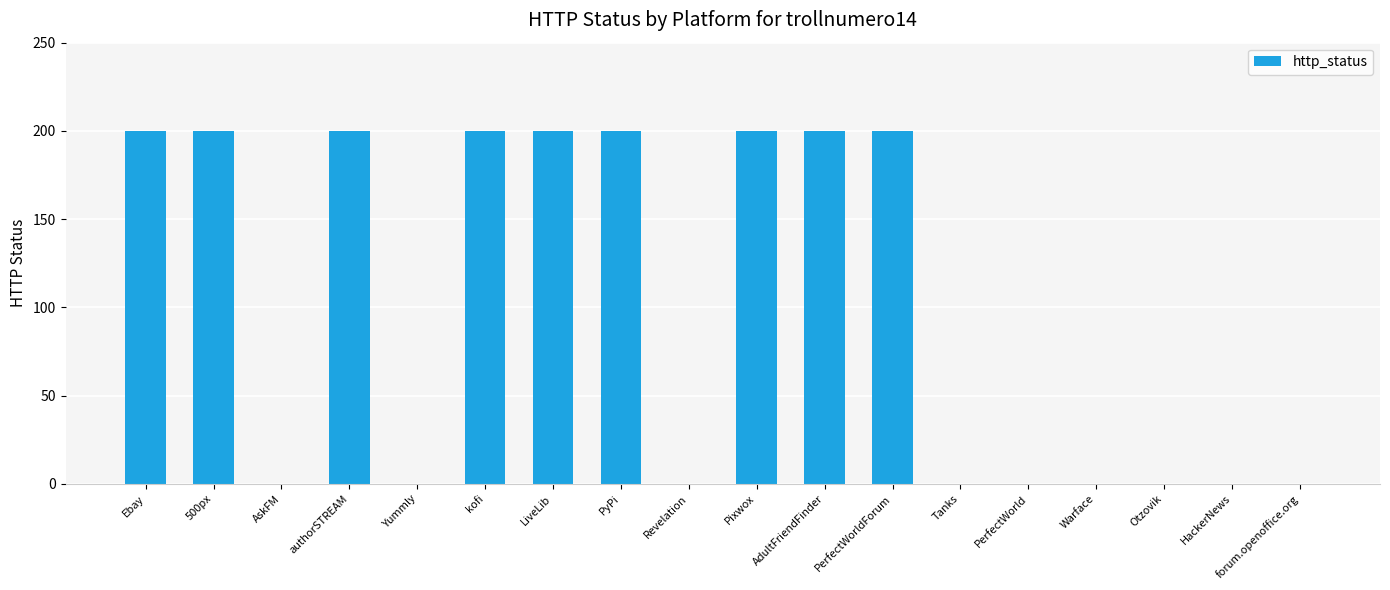

What is the greatest value displayed?

200